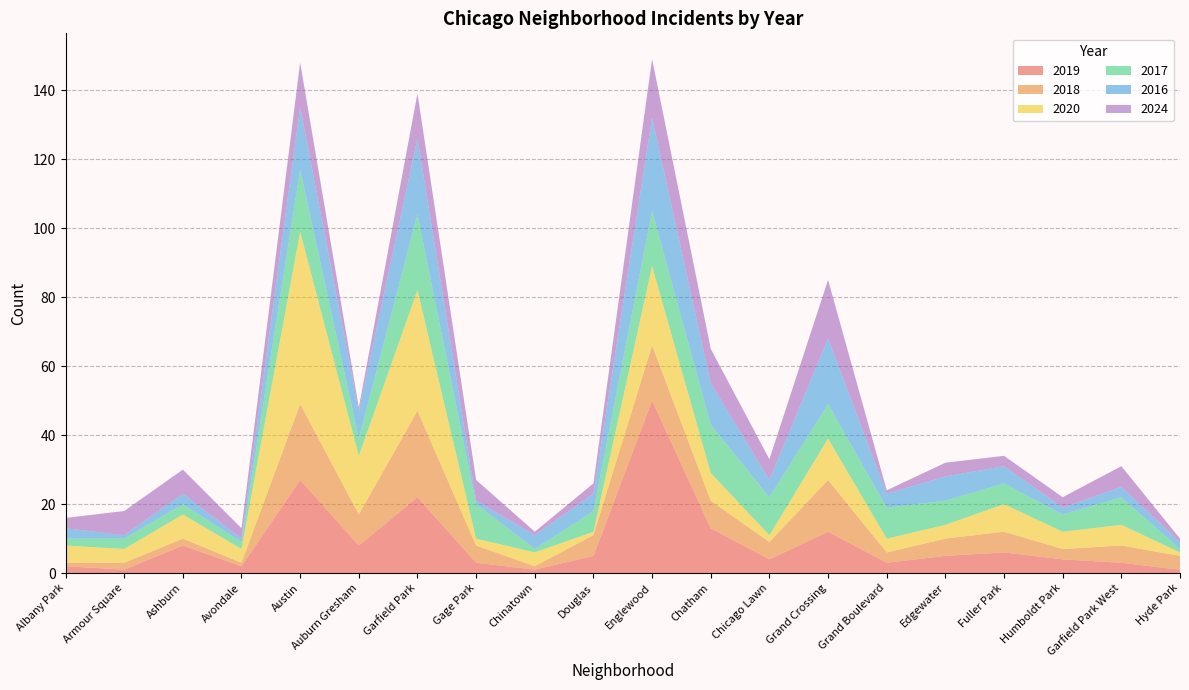

Reading left to right, transcribe all the data shown in this chart.

2019: 2	1	8	2	27	8	22	3	1	5	50	13	4	12	3	5	6	4	3	1
2018: 1	2	2	1	22	9	25	5	1	6	16	8	5	15	3	5	6	3	5	4
2020: 5	4	7	4	50	17	35	2	4	1	23	8	2	12	4	4	8	5	6	1
2017: 2	3	3	2	18	5	22	10	1	6	16	14	11	10	9	7	6	5	8	1
2016: 3	1	3	1	18	8	22	1	4	5	27	12	5	19	4	7	5	2	3	2
2024: 3	7	7	3	13	1	13	6	1	3	17	10	6	17	1	4	3	3	6	1